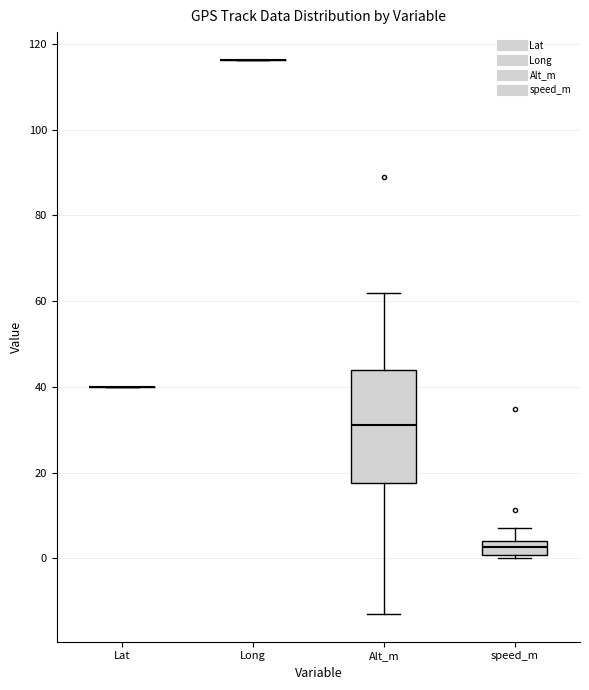

Reading left to right, read every box against the y-axis: the position of its median line, the range the box covers, and the ends of its whiskers. The values are not printed on the chart, so give them approximately, as read against the axis.

Lat: box collapsed to a line at 40, whiskers 40 to 40
Long: box collapsed to a line at 116, whiskers 116 to 116
Alt_m: median 32, box 18 to 44, whiskers -12 to 62
speed_m: median 2, box 0 to 4, whiskers 0 (just below the box's lower edge) to 6